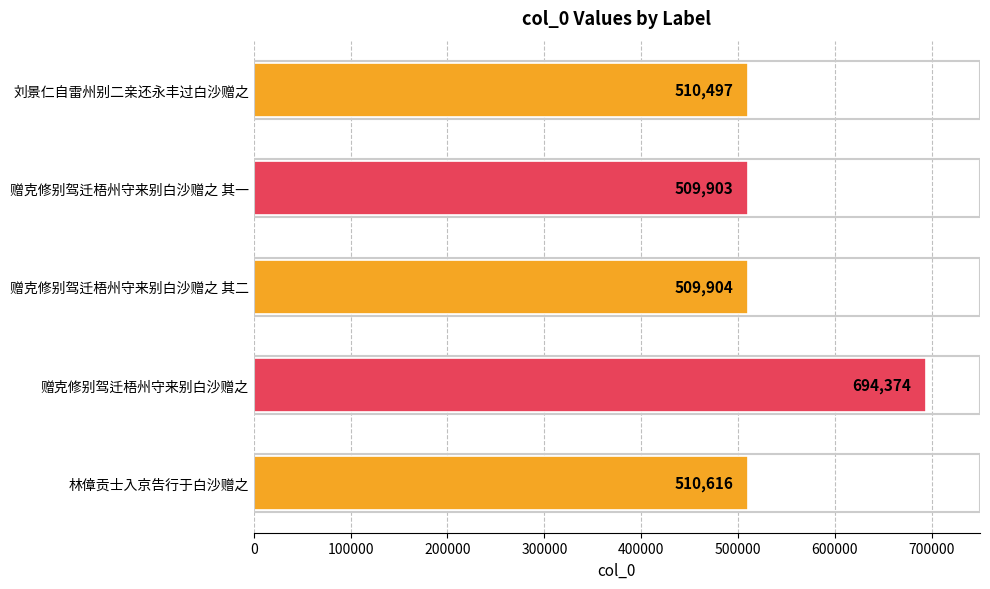

At which label is the value closest to 602138?

林傽贡士入京告行于白沙赠之